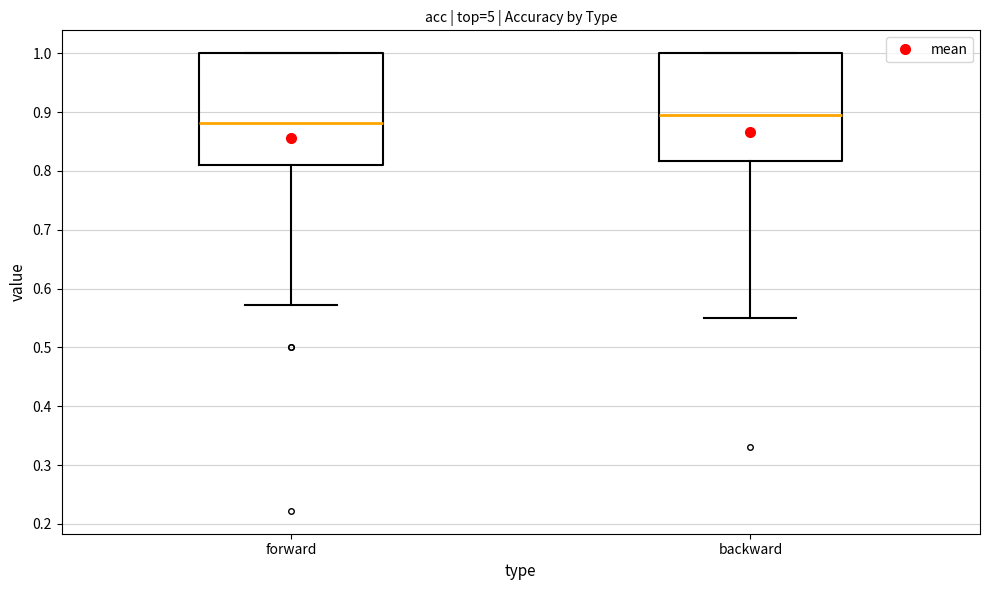

Reading left to right, read every box against the y-axis: the position of its median line, the range the box covers, and the ends of its whiskers. The values are not printed on the chart, so give them approximately, as read against the axis.

forward: median 0.88, box 0.81 to 1.00, whiskers 0.57 to 1.00
backward: median 0.90, box 0.82 to 1.00, whiskers 0.55 to 1.00